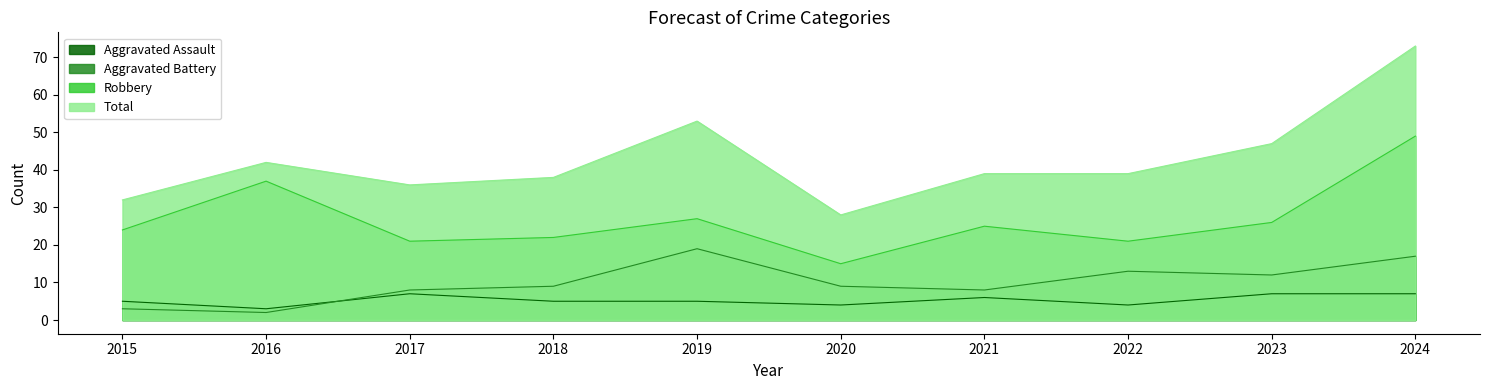

List the labels in order of Total value, largest first.

2024, 2019, 2023, 2016, 2021, 2022, 2018, 2017, 2015, 2020